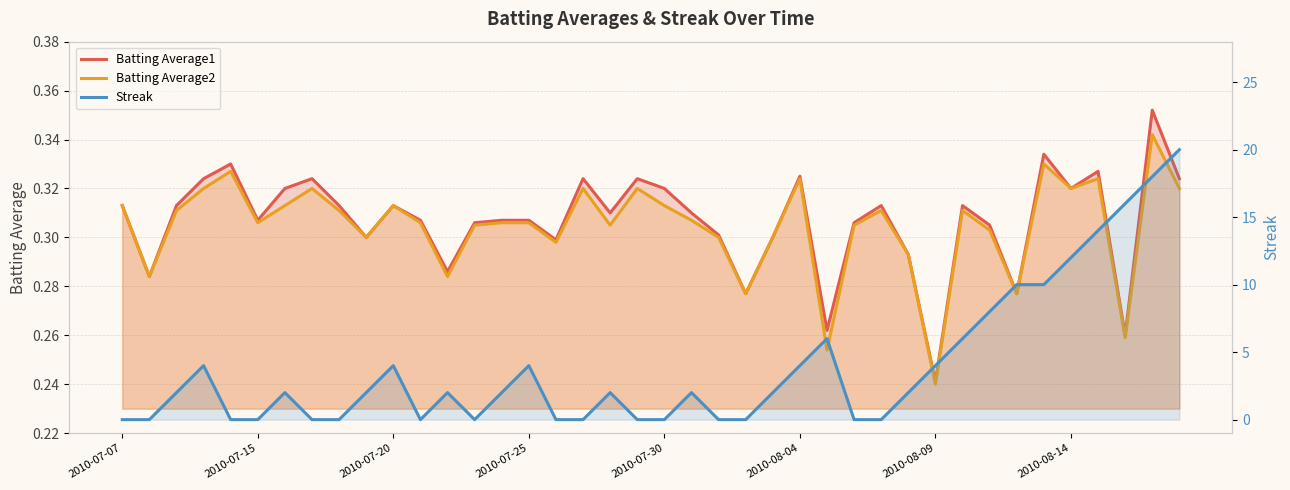

Which has a higher value, 28 or 37?

28